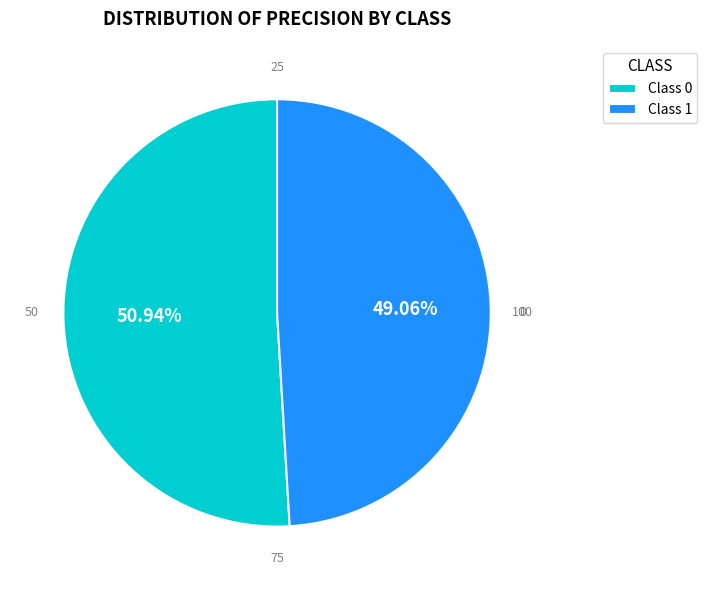

Which has a higher value, Class 0 or Class 1?

Class 0